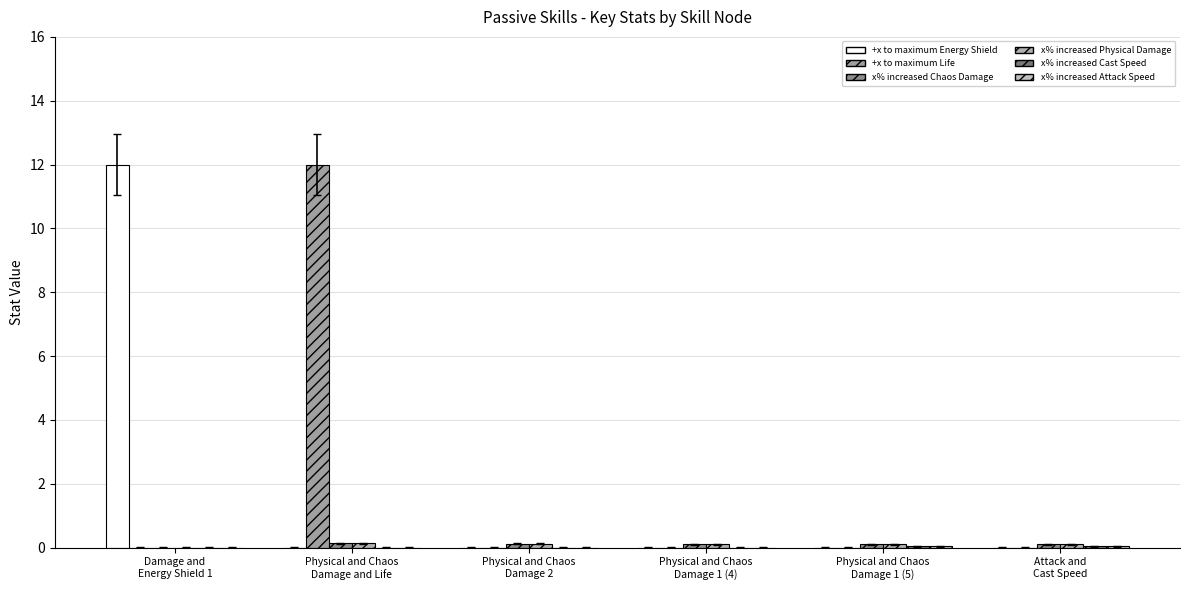

The value of +x to maximum Life at Physical and Chaos
Damage and Life is 12.0. True or false?

True